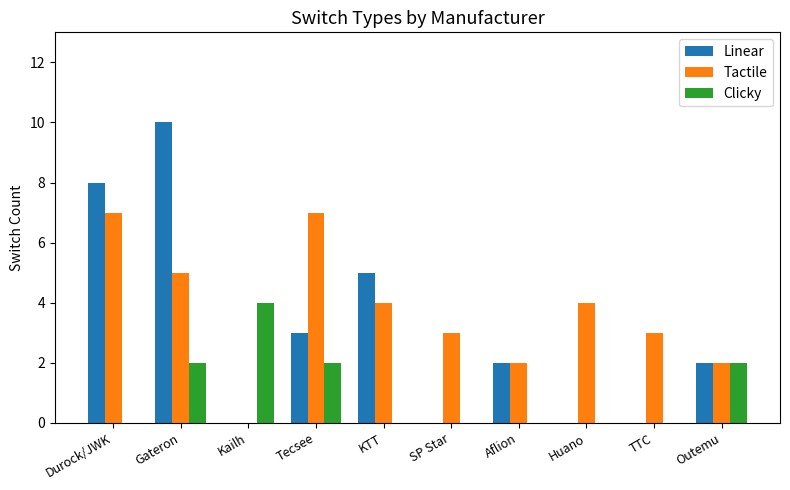

The value of Clicky at Kailh is 6. True or false?

False